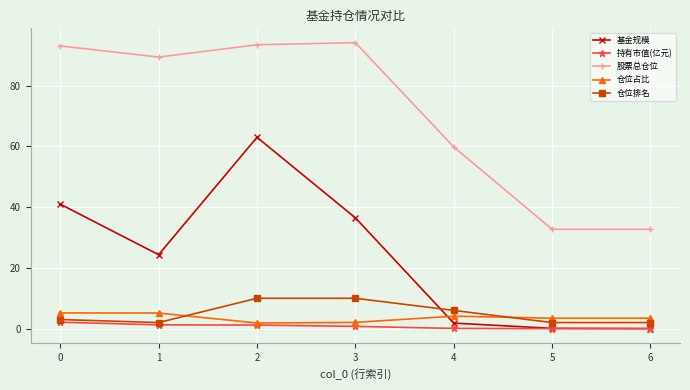

What is the total value across all series at 5?

38.3